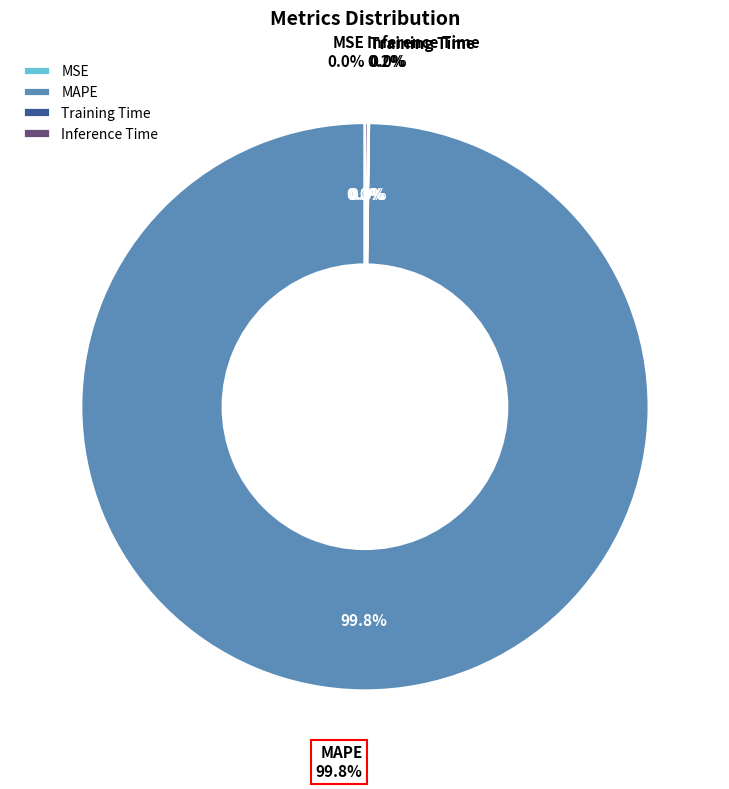

Rank the categories by value from lowest to highest.

MSE, Training Time, Inference Time, MAPE